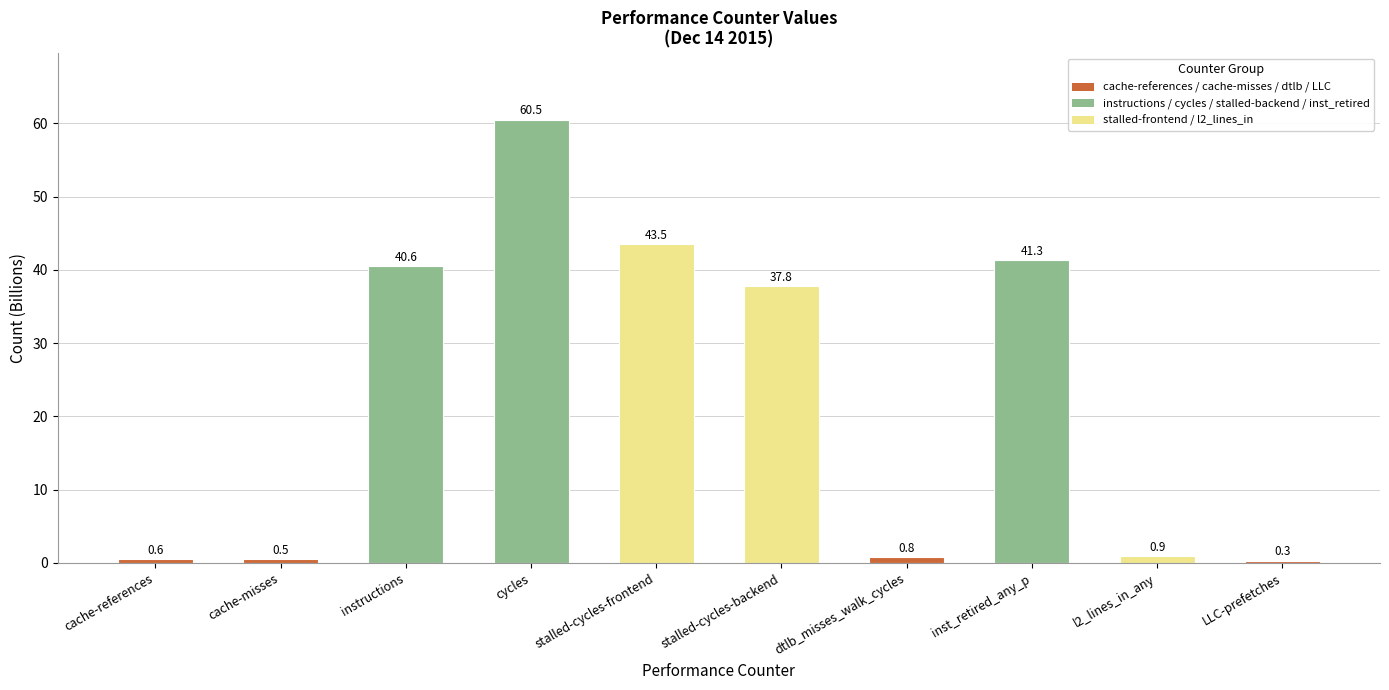

What is the difference between the maximum and minimum values?

60.2